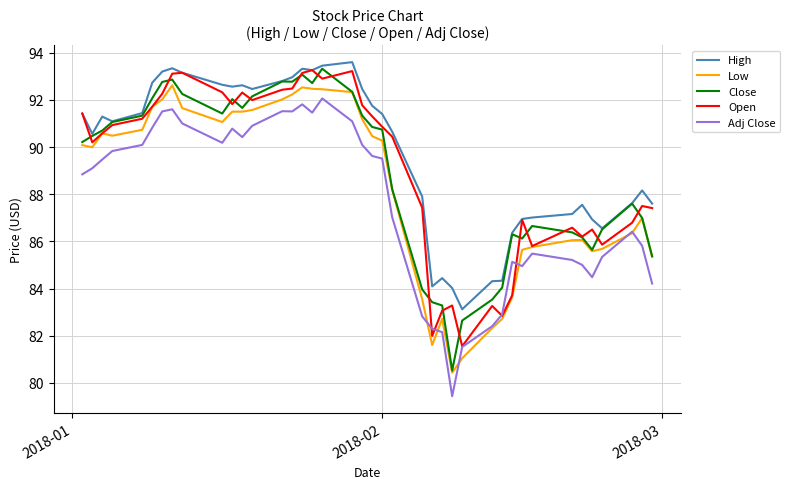

What is the minimum value for High?

83.1